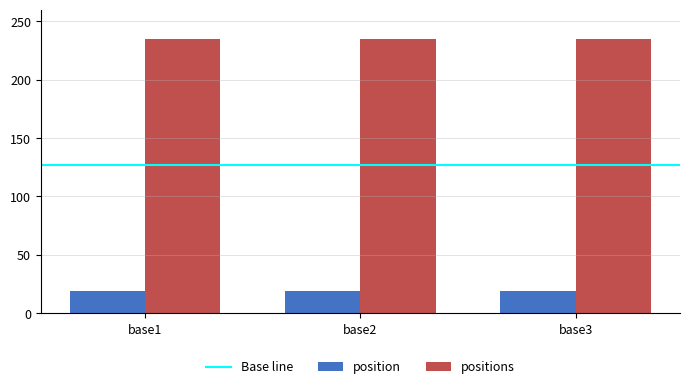

What is the spread (max minus min) of values at base3?

216